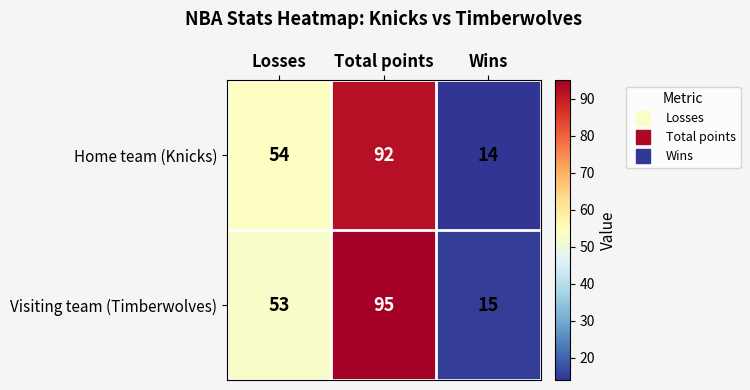

What is the minimum value shown in the chart?

14